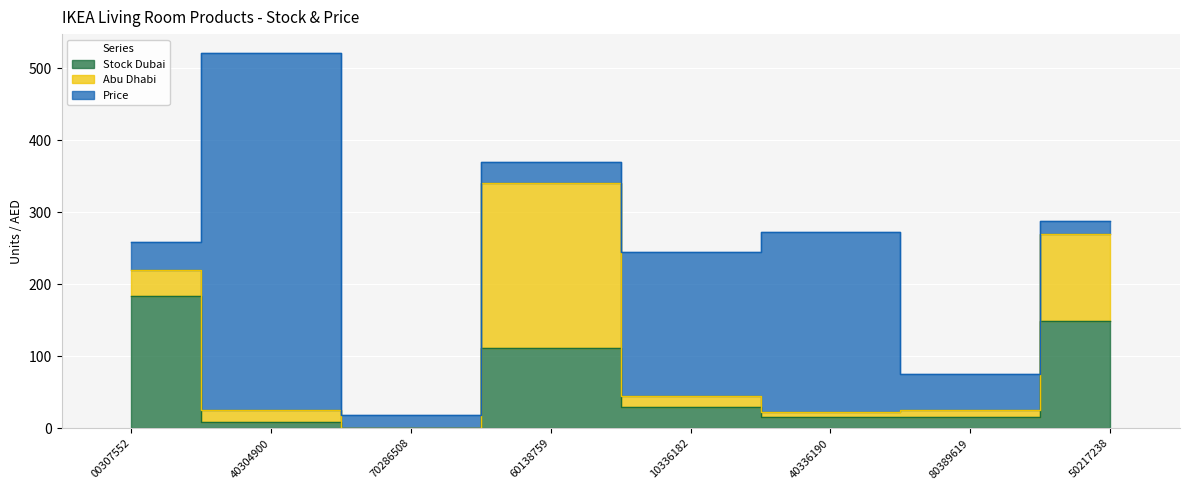

Where do Stock Dubai and Abu Dhabi first cross each other?

00307552 and 40304900